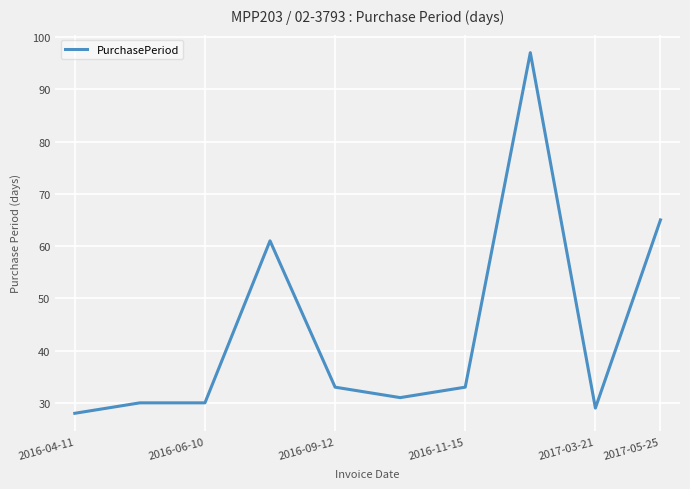

What is the minimum value shown in the chart?

28